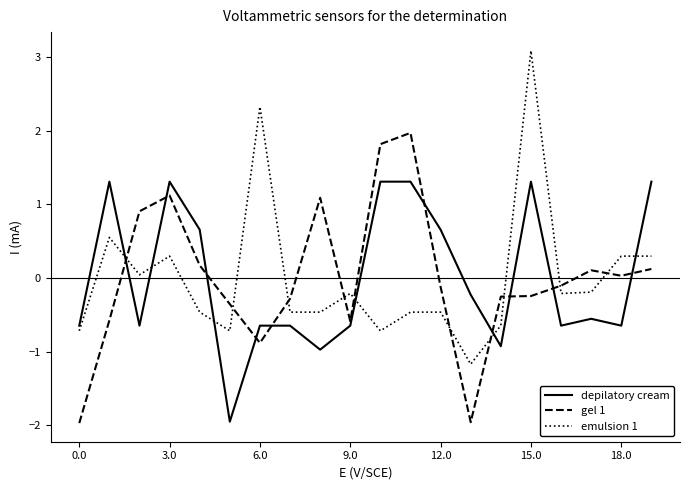

Which series has the largest range (max minus min)?

emulsion 1